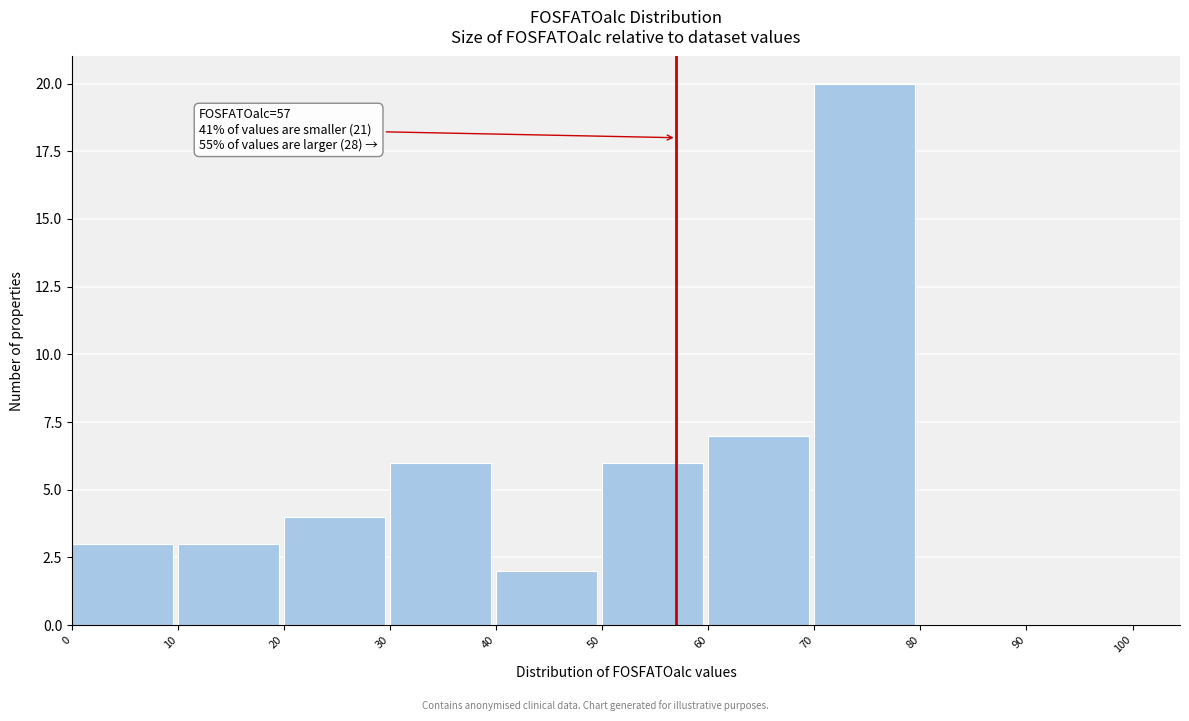

Over which range of the x-axis is the bar tallest?

70 to 80